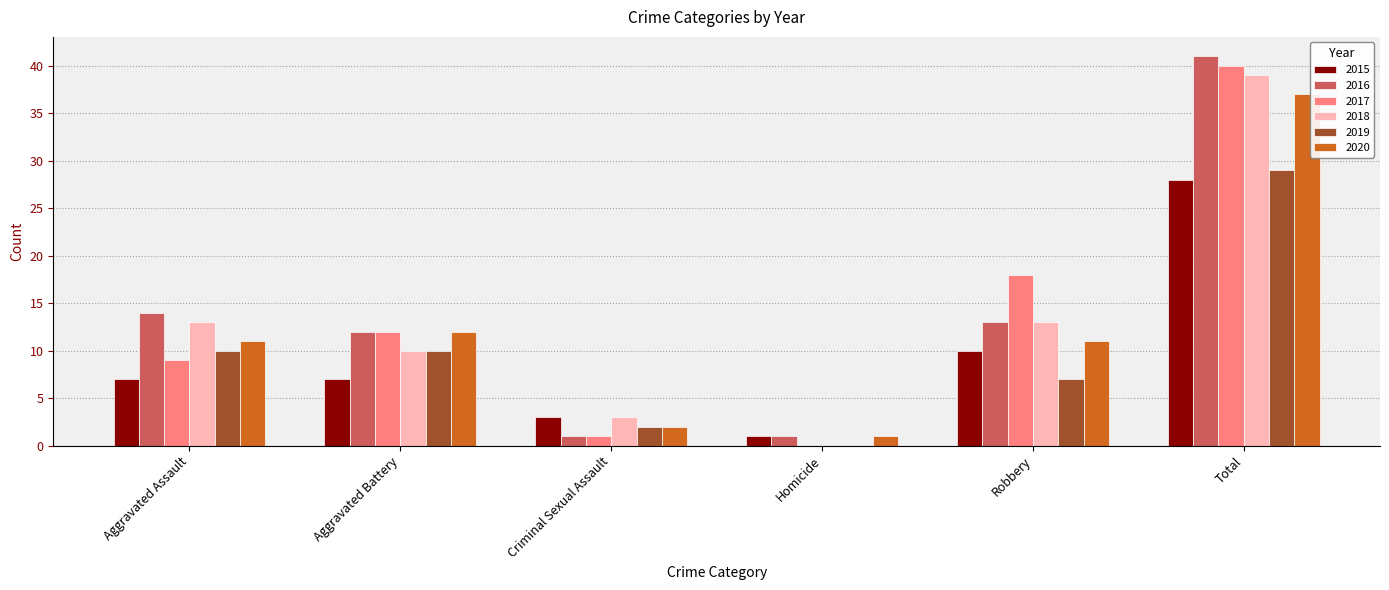

Is it true that 2017 equals 6 at Aggravated Battery?

False